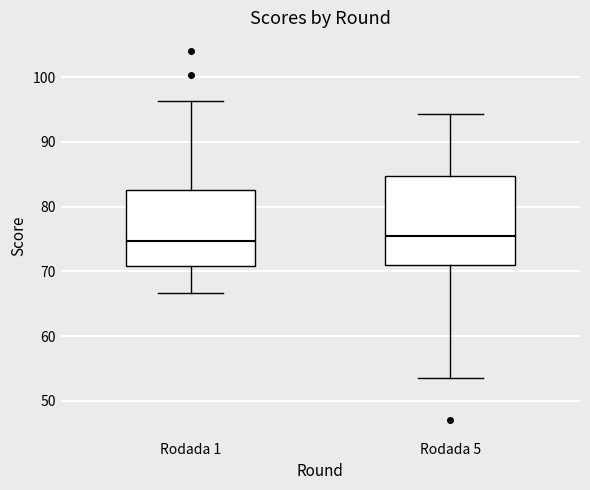

Where is the lower edge of the box for Rodada 5 on the y-axis? The values are not printed on the chart, so give them approximately, as read against the axis.

71